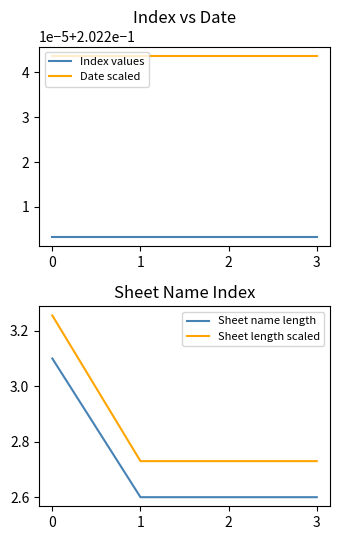

How many lines are shown in the chart?

4